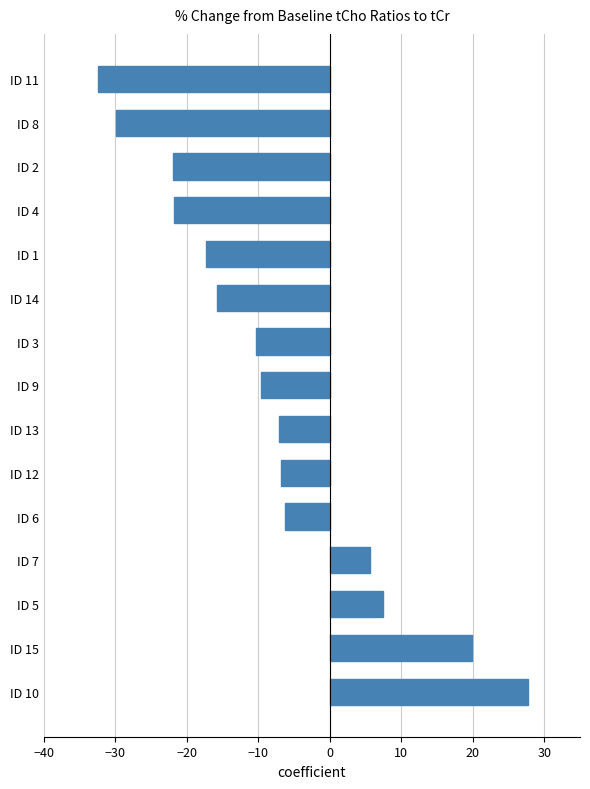

What is the sum of the values at ID 15 and ID 10?

47.6